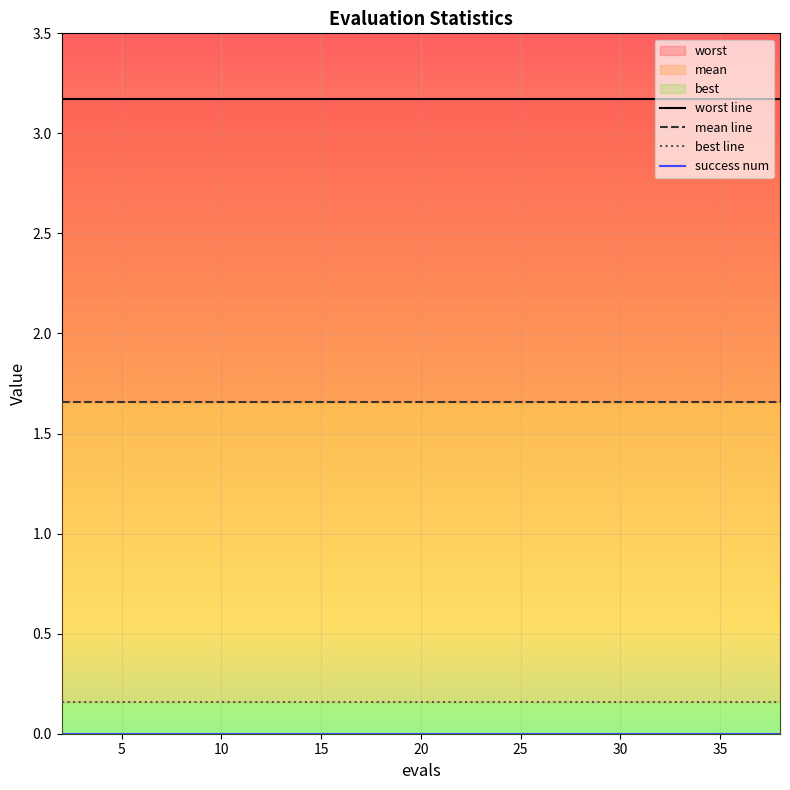

At which category is the sum across all series the highest?

2